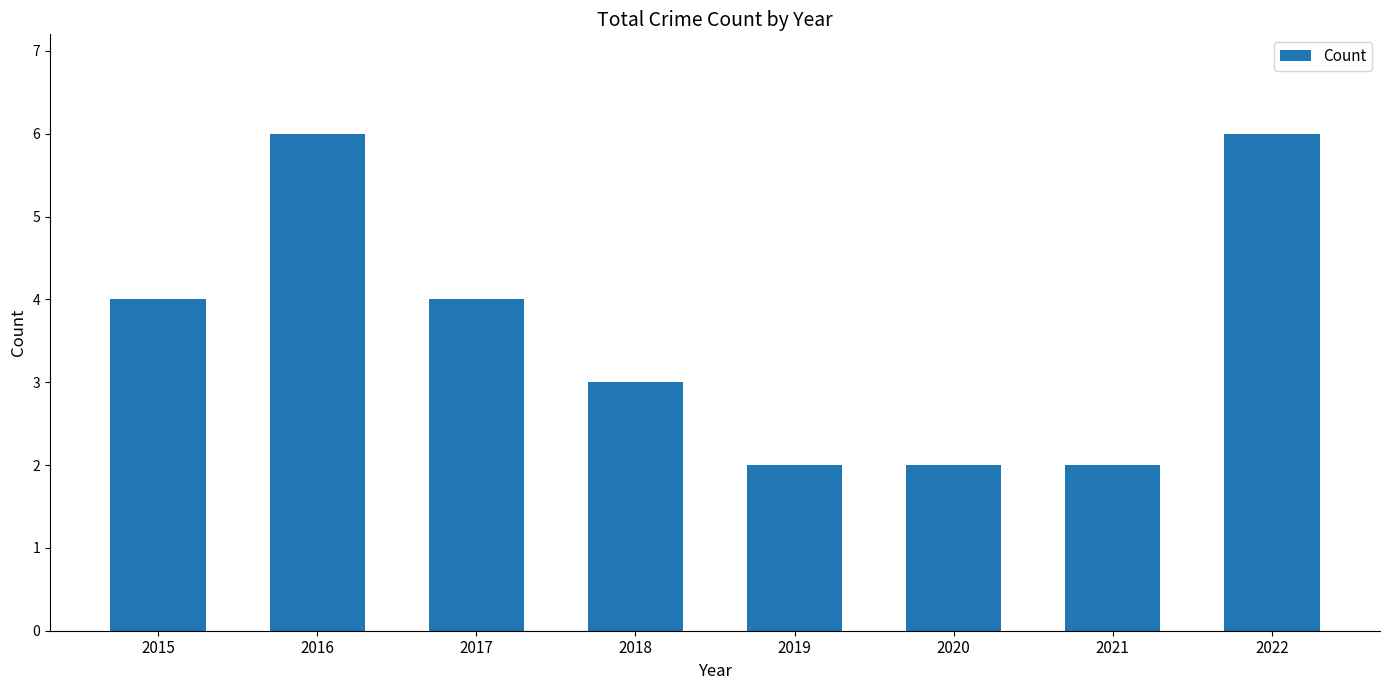

What is the change in value from 2016 to 2019?

-4